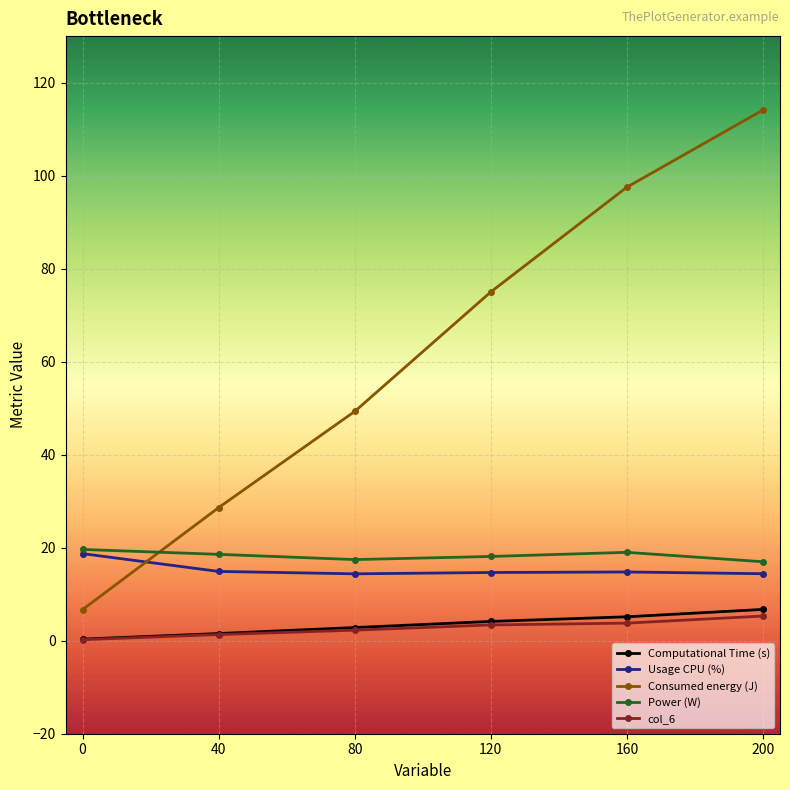

Which category has the highest value in the Computational Time (s) series?

200